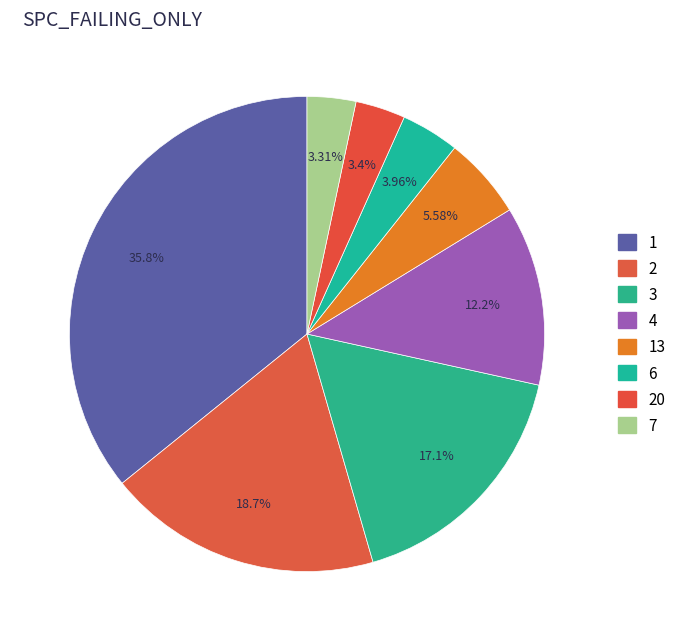

To the nearest percent, what percentage of the pie is 2?

19%